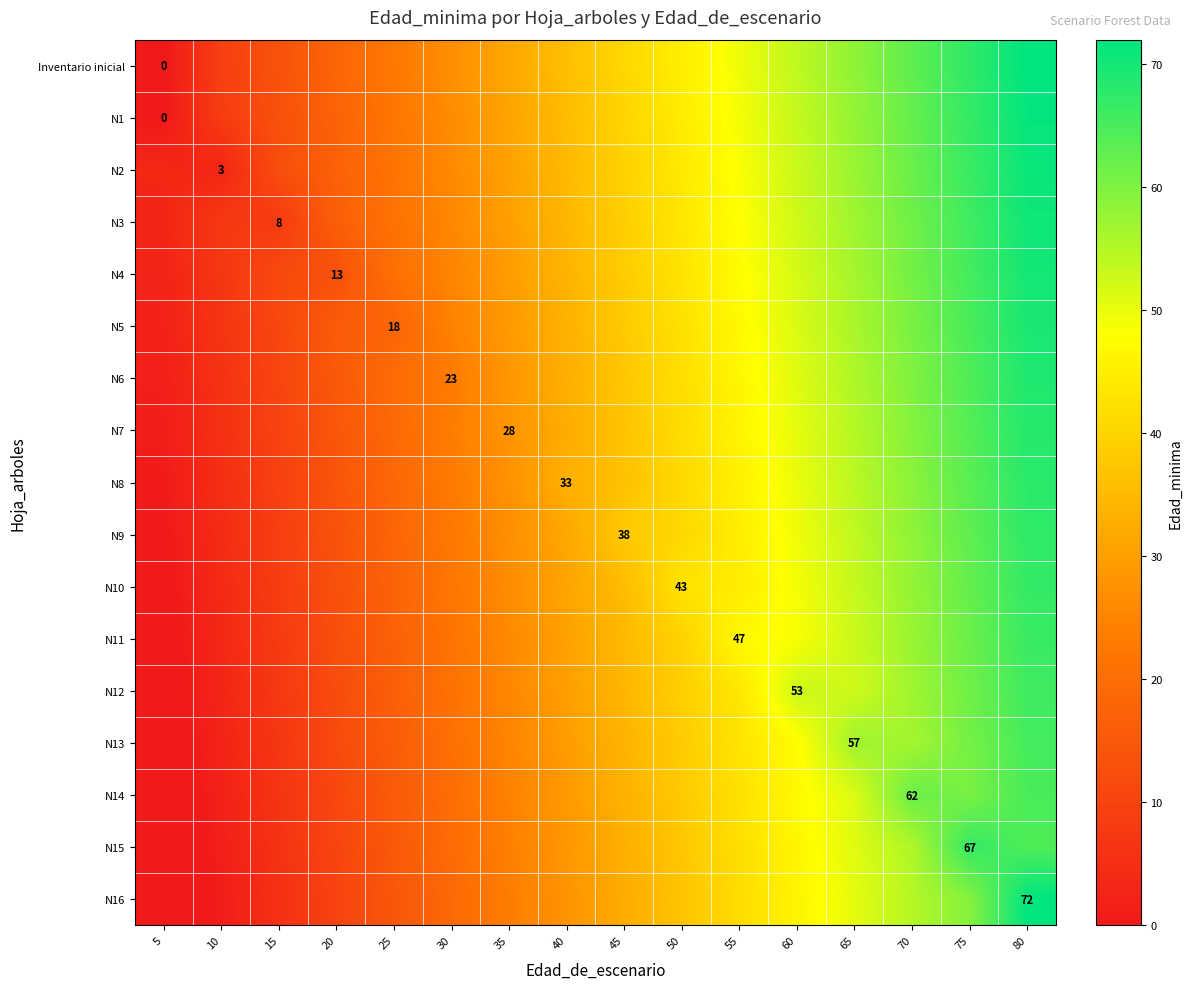

What is the sum of the N12 values at 50 and 55?

82.5